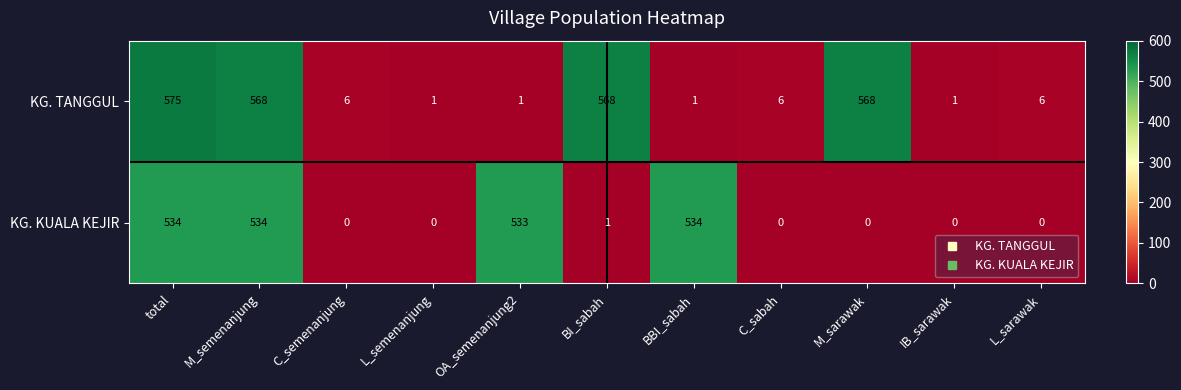

Which series has the largest range (max minus min)?

KG. TANGGUL